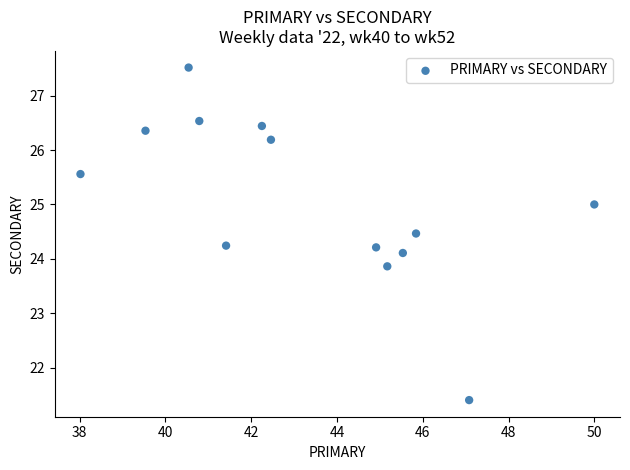

What is the range of X values (max minus min)?

12.0